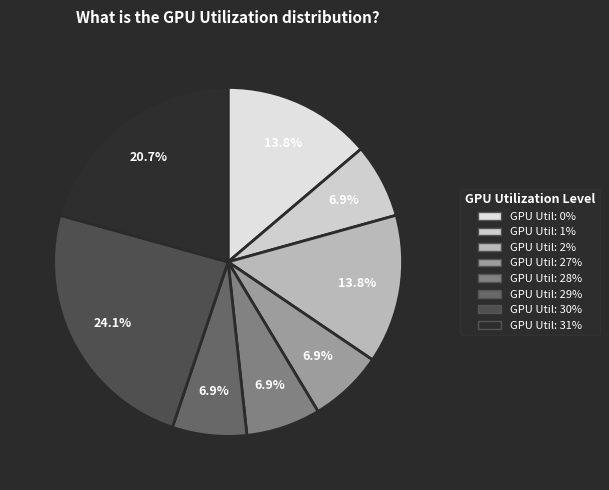

To the nearest percent, what is the average slice percentage?

12%